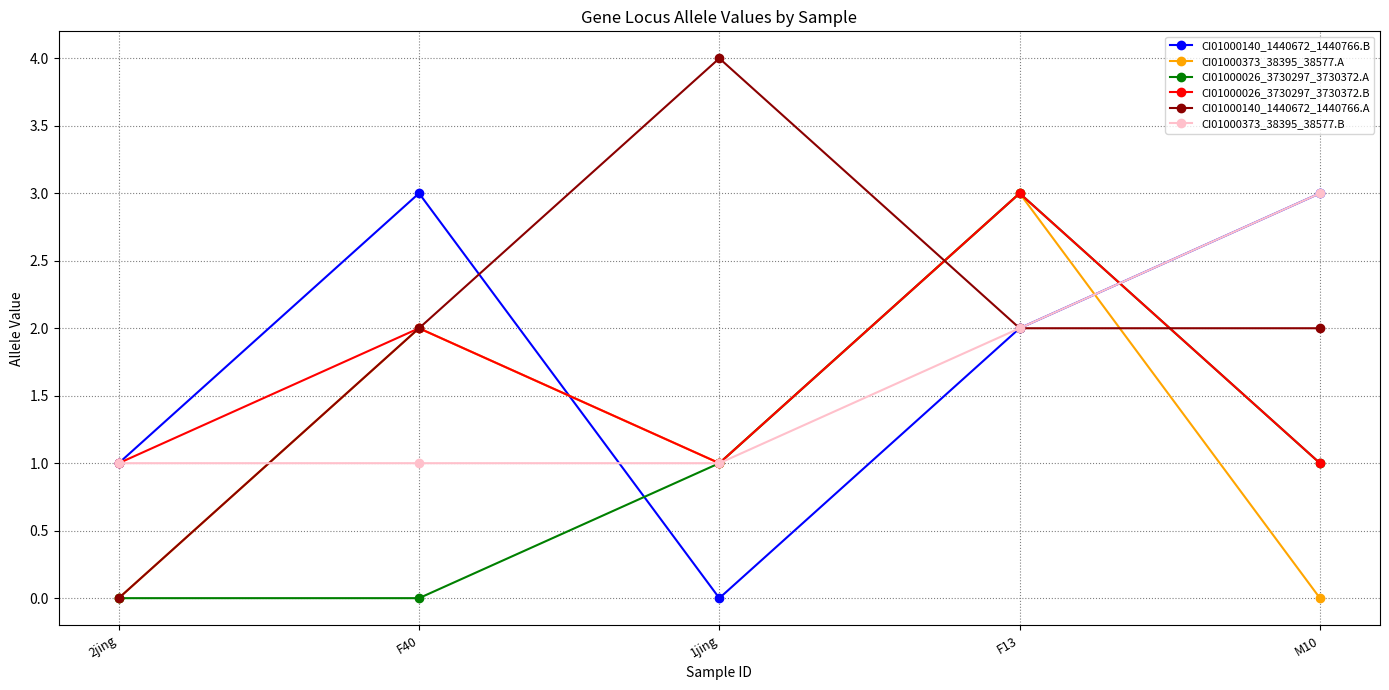

What is the label of the 4th point from the right?

F40